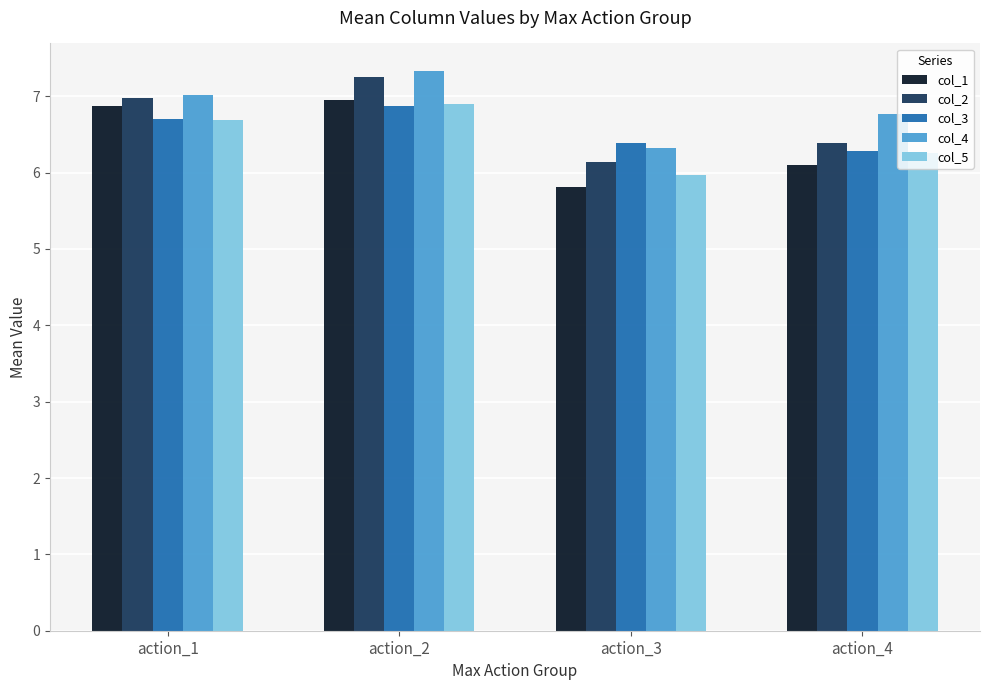

Is it true that col_3 equals 6.4 at action_3?

True